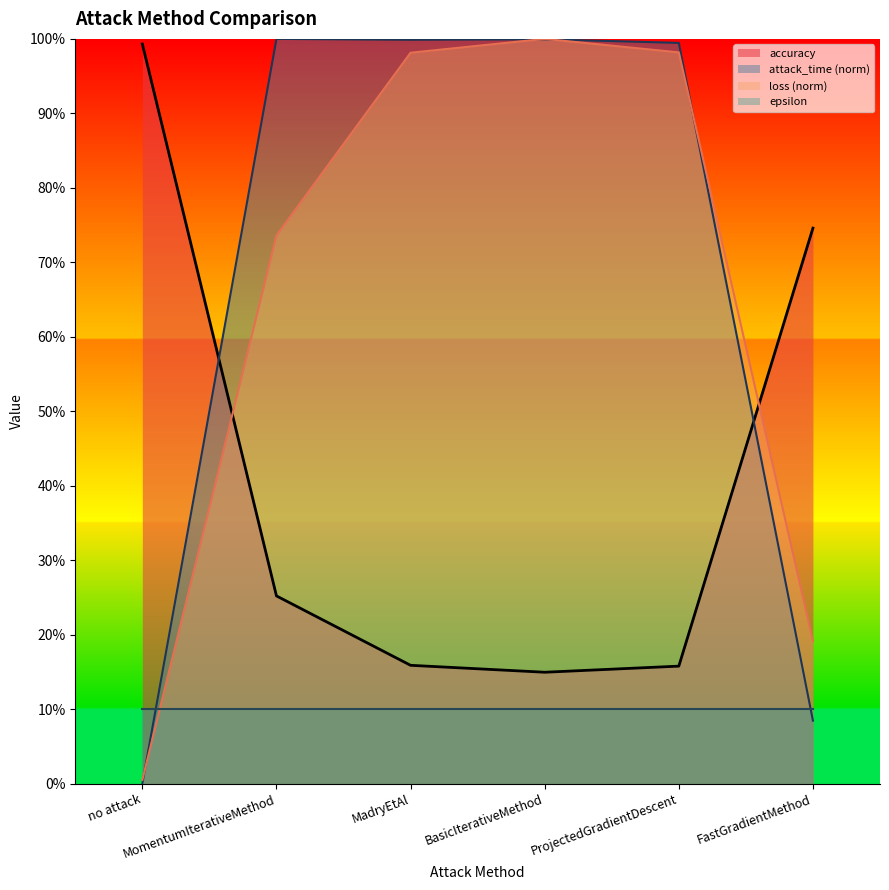

At which category does loss reach its first local peak?

BasicIterativeMethod